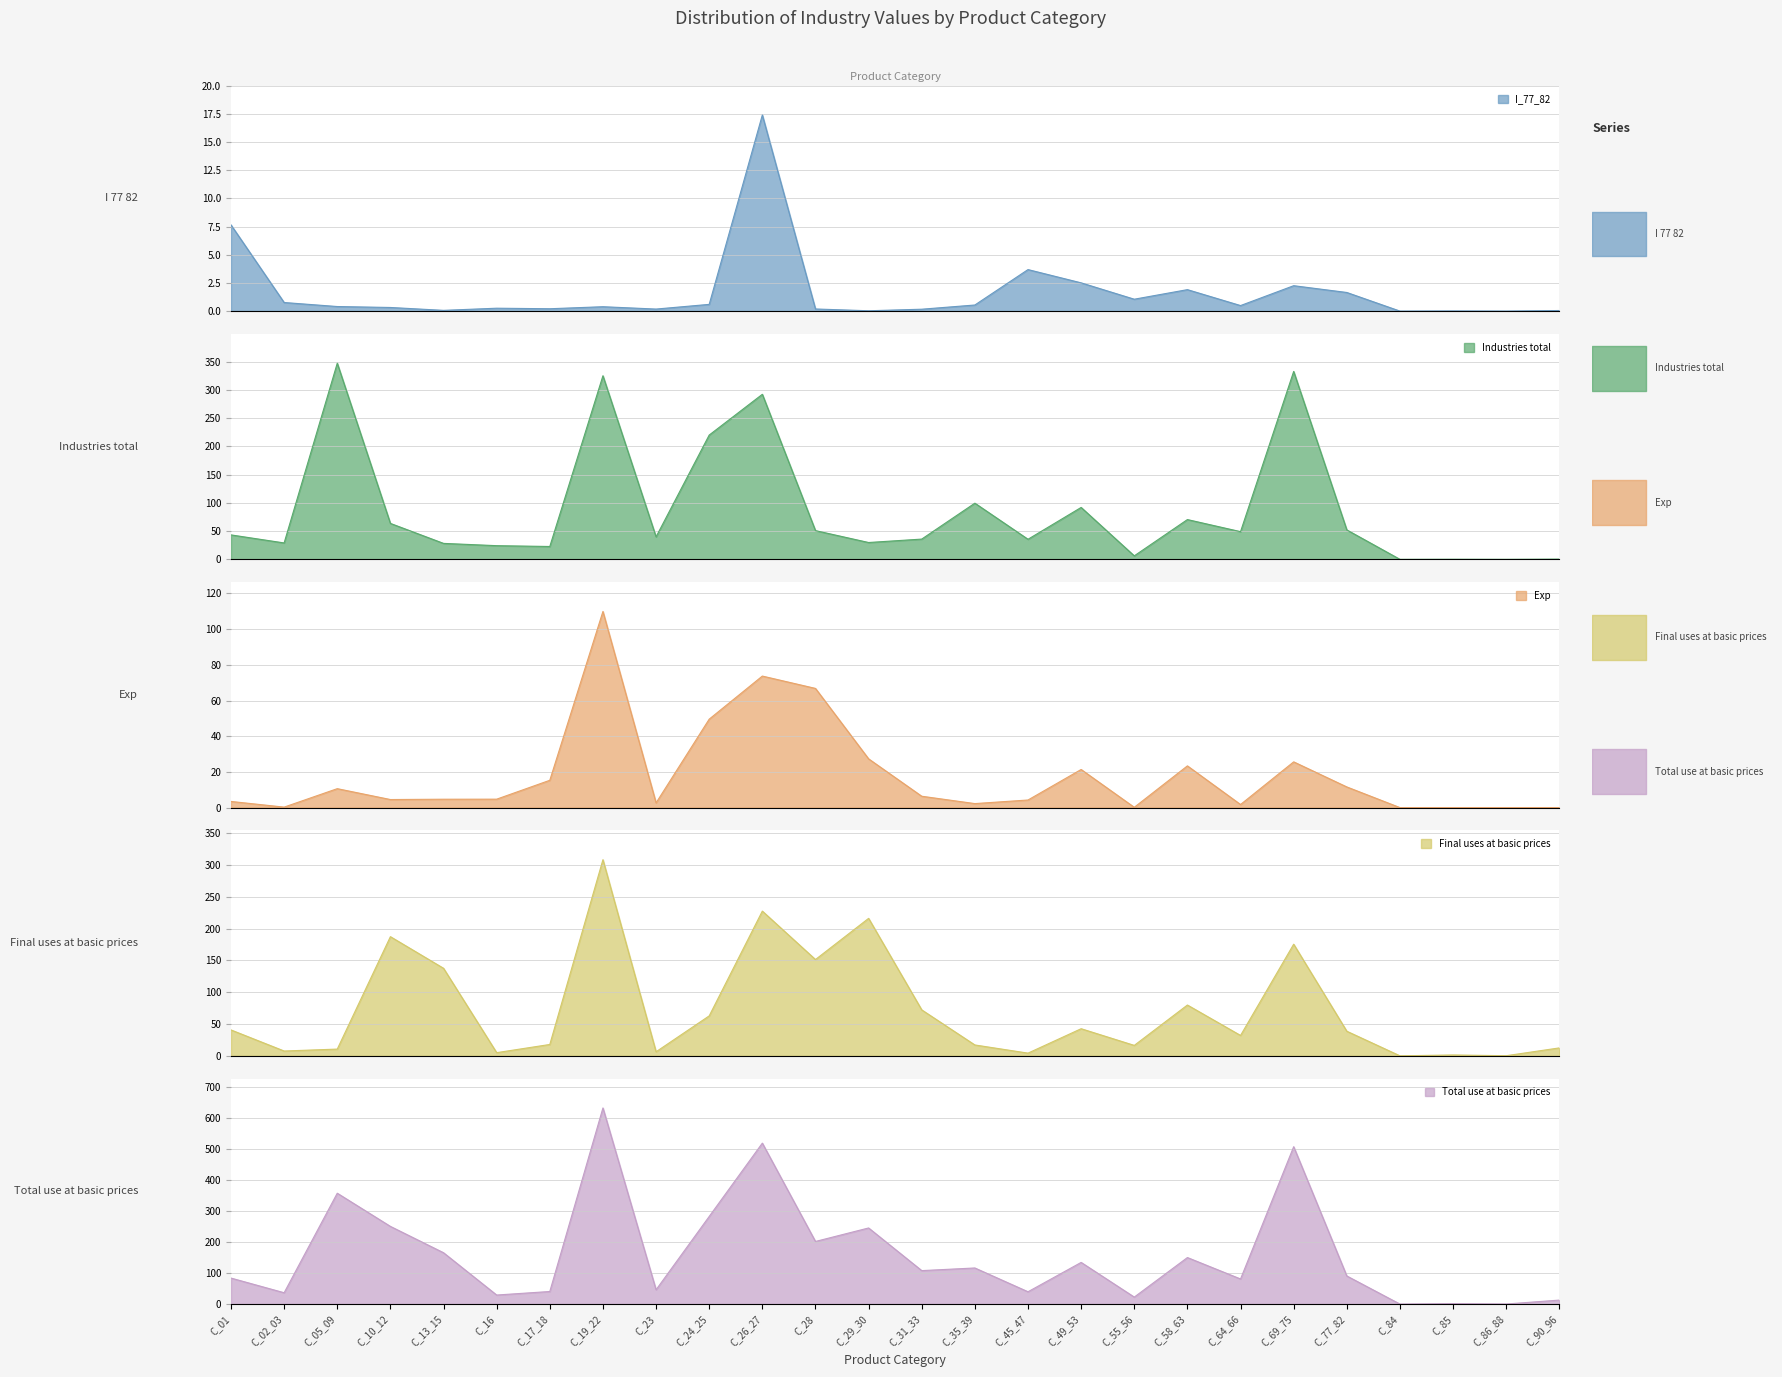

True or false: Industries total has a value of 49.1 at C_64_66.

True